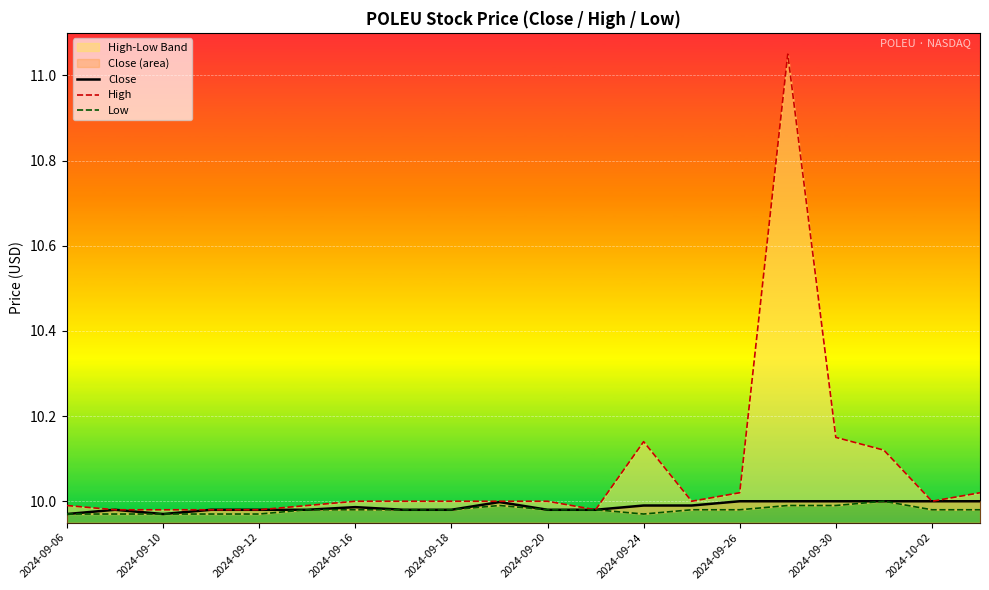

At 17, list the series in order from largest to smallest.

High, Close, Low